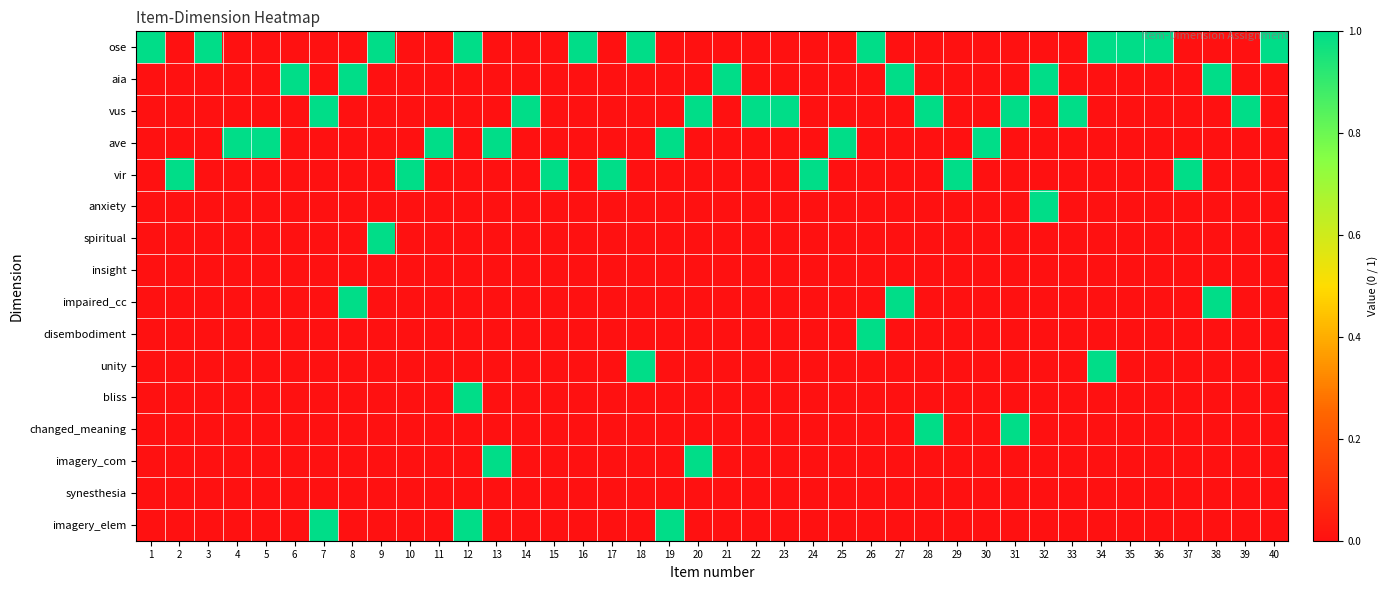

Reading left to right, list all the values displayed in this chart.

ose: 1=1	2=0	3=1	4=0	5=0	6=0	7=0	8=0	9=1	10=0	11=0	12=1	13=0	14=0	15=0	16=1	17=0	18=1	19=0	20=0	21=0	22=0	23=0	24=0	25=0	26=1	27=0	28=0	29=0	30=0	31=0	32=0	33=0	34=1	35=1	36=1	37=0	38=0	39=0	40=1
aia: 1=0	2=0	3=0	4=0	5=0	6=1	7=0	8=1	9=0	10=0	11=0	12=0	13=0	14=0	15=0	16=0	17=0	18=0	19=0	20=0	21=1	22=0	23=0	24=0	25=0	26=0	27=1	28=0	29=0	30=0	31=0	32=1	33=0	34=0	35=0	36=0	37=0	38=1	39=0	40=0
vus: 1=0	2=0	3=0	4=0	5=0	6=0	7=1	8=0	9=0	10=0	11=0	12=0	13=0	14=1	15=0	16=0	17=0	18=0	19=0	20=1	21=0	22=1	23=1	24=0	25=0	26=0	27=0	28=1	29=0	30=0	31=1	32=0	33=1	34=0	35=0	36=0	37=0	38=0	39=1	40=0
ave: 1=0	2=0	3=0	4=1	5=1	6=0	7=0	8=0	9=0	10=0	11=1	12=0	13=1	14=0	15=0	16=0	17=0	18=0	19=1	20=0	21=0	22=0	23=0	24=0	25=1	26=0	27=0	28=0	29=0	30=1	31=0	32=0	33=0	34=0	35=0	36=0	37=0	38=0	39=0	40=0
vir: 1=0	2=1	3=0	4=0	5=0	6=0	7=0	8=0	9=0	10=1	11=0	12=0	13=0	14=0	15=1	16=0	17=1	18=0	19=0	20=0	21=0	22=0	23=0	24=1	25=0	26=0	27=0	28=0	29=1	30=0	31=0	32=0	33=0	34=0	35=0	36=0	37=1	38=0	39=0	40=0
anxiety: 1=0	2=0	3=0	4=0	5=0	6=0	7=0	8=0	9=0	10=0	11=0	12=0	13=0	14=0	15=0	16=0	17=0	18=0	19=0	20=0	21=0	22=0	23=0	24=0	25=0	26=0	27=0	28=0	29=0	30=0	31=0	32=1	33=0	34=0	35=0	36=0	37=0	38=0	39=0	40=0
spiritual: 1=0	2=0	3=0	4=0	5=0	6=0	7=0	8=0	9=1	10=0	11=0	12=0	13=0	14=0	15=0	16=0	17=0	18=0	19=0	20=0	21=0	22=0	23=0	24=0	25=0	26=0	27=0	28=0	29=0	30=0	31=0	32=0	33=0	34=0	35=0	36=0	37=0	38=0	39=0	40=0
insight: 1=0	2=0	3=0	4=0	5=0	6=0	7=0	8=0	9=0	10=0	11=0	12=0	13=0	14=0	15=0	16=0	17=0	18=0	19=0	20=0	21=0	22=0	23=0	24=0	25=0	26=0	27=0	28=0	29=0	30=0	31=0	32=0	33=0	34=0	35=0	36=0	37=0	38=0	39=0	40=0
impaired_cc: 1=0	2=0	3=0	4=0	5=0	6=0	7=0	8=1	9=0	10=0	11=0	12=0	13=0	14=0	15=0	16=0	17=0	18=0	19=0	20=0	21=0	22=0	23=0	24=0	25=0	26=0	27=1	28=0	29=0	30=0	31=0	32=0	33=0	34=0	35=0	36=0	37=0	38=1	39=0	40=0
disembodiment: 1=0	2=0	3=0	4=0	5=0	6=0	7=0	8=0	9=0	10=0	11=0	12=0	13=0	14=0	15=0	16=0	17=0	18=0	19=0	20=0	21=0	22=0	23=0	24=0	25=0	26=1	27=0	28=0	29=0	30=0	31=0	32=0	33=0	34=0	35=0	36=0	37=0	38=0	39=0	40=0
unity: 1=0	2=0	3=0	4=0	5=0	6=0	7=0	8=0	9=0	10=0	11=0	12=0	13=0	14=0	15=0	16=0	17=0	18=1	19=0	20=0	21=0	22=0	23=0	24=0	25=0	26=0	27=0	28=0	29=0	30=0	31=0	32=0	33=0	34=1	35=0	36=0	37=0	38=0	39=0	40=0
bliss: 1=0	2=0	3=0	4=0	5=0	6=0	7=0	8=0	9=0	10=0	11=0	12=1	13=0	14=0	15=0	16=0	17=0	18=0	19=0	20=0	21=0	22=0	23=0	24=0	25=0	26=0	27=0	28=0	29=0	30=0	31=0	32=0	33=0	34=0	35=0	36=0	37=0	38=0	39=0	40=0
changed_meaning: 1=0	2=0	3=0	4=0	5=0	6=0	7=0	8=0	9=0	10=0	11=0	12=0	13=0	14=0	15=0	16=0	17=0	18=0	19=0	20=0	21=0	22=0	23=0	24=0	25=0	26=0	27=0	28=1	29=0	30=0	31=1	32=0	33=0	34=0	35=0	36=0	37=0	38=0	39=0	40=0
imagery_com: 1=0	2=0	3=0	4=0	5=0	6=0	7=0	8=0	9=0	10=0	11=0	12=0	13=1	14=0	15=0	16=0	17=0	18=0	19=0	20=1	21=0	22=0	23=0	24=0	25=0	26=0	27=0	28=0	29=0	30=0	31=0	32=0	33=0	34=0	35=0	36=0	37=0	38=0	39=0	40=0
synesthesia: 1=0	2=0	3=0	4=0	5=0	6=0	7=0	8=0	9=0	10=0	11=0	12=0	13=0	14=0	15=0	16=0	17=0	18=0	19=0	20=0	21=0	22=0	23=0	24=0	25=0	26=0	27=0	28=0	29=0	30=0	31=0	32=0	33=0	34=0	35=0	36=0	37=0	38=0	39=0	40=0
imagery_elem: 1=0	2=0	3=0	4=0	5=0	6=0	7=1	8=0	9=0	10=0	11=0	12=1	13=0	14=0	15=0	16=0	17=0	18=0	19=1	20=0	21=0	22=0	23=0	24=0	25=0	26=0	27=0	28=0	29=0	30=0	31=0	32=0	33=0	34=0	35=0	36=0	37=0	38=0	39=0	40=0